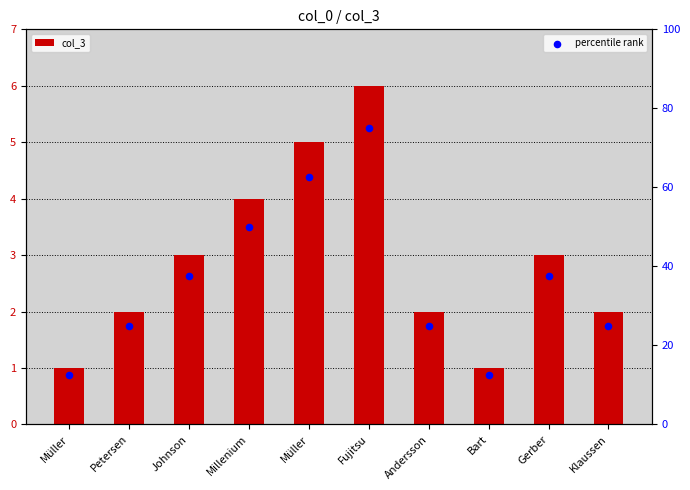

Which series has the largest total across all categories?

percentile rank